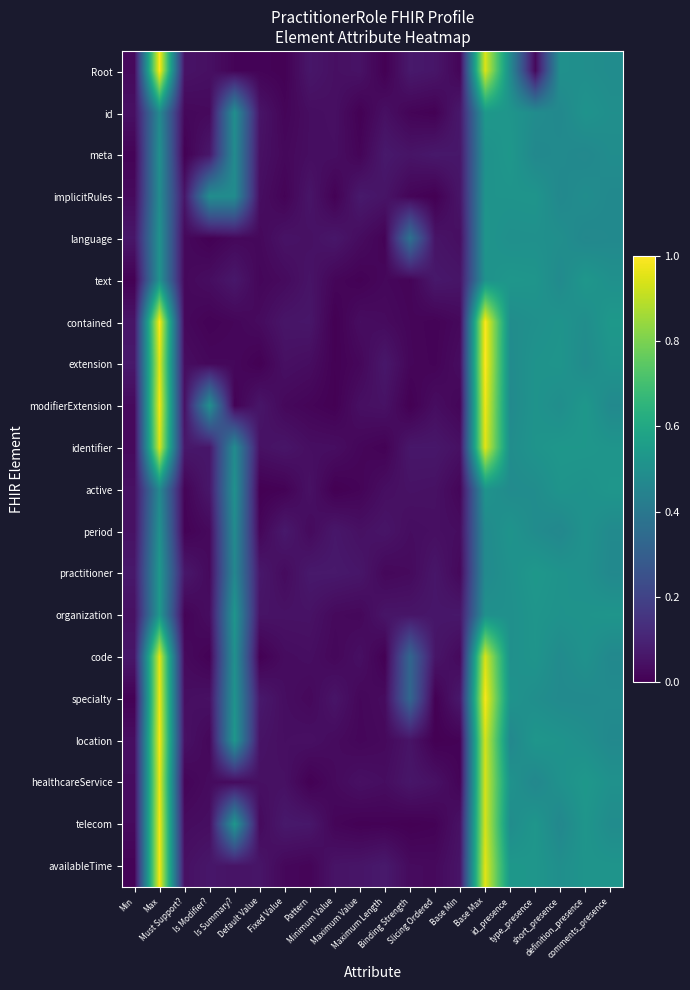

Which has a higher value, type_presence or Base Max?

Base Max